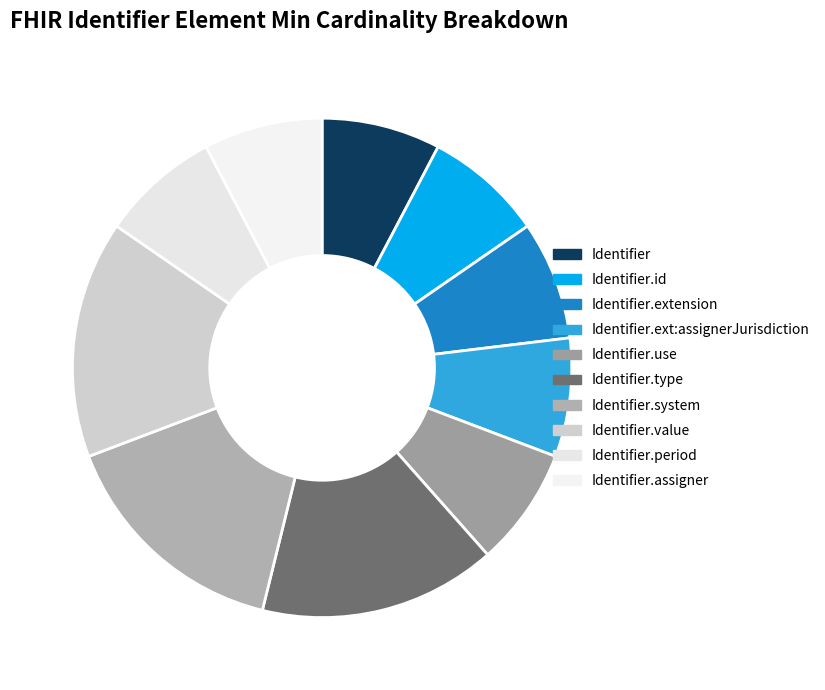

What is the largest slice in the pie chart?

Identifier.type